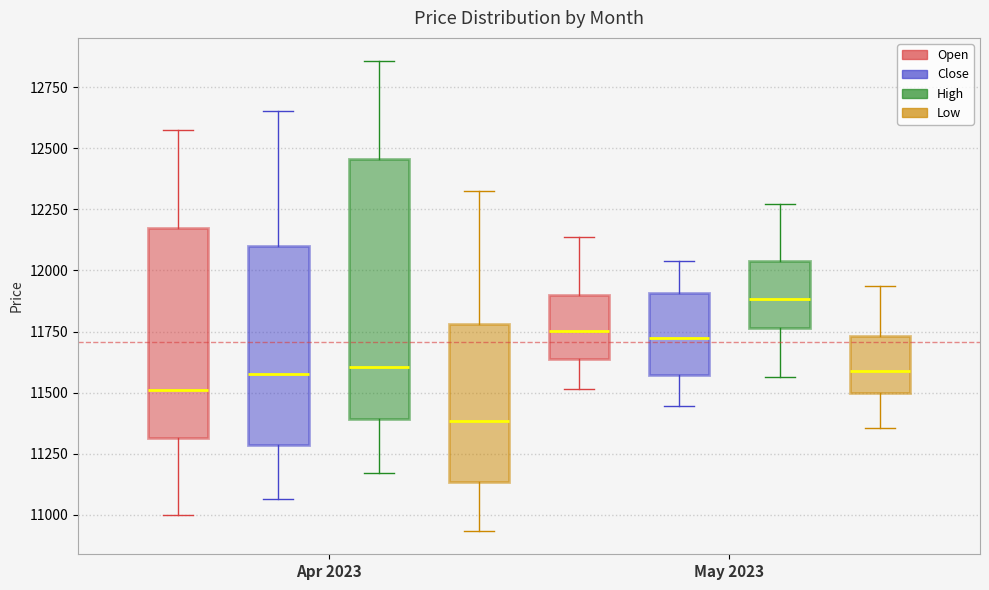

Where does the lower whisker of the box for May 2023 (Open) end on the y-axis? The values are not printed on the chart, so give them approximately, as read against the axis.

11500